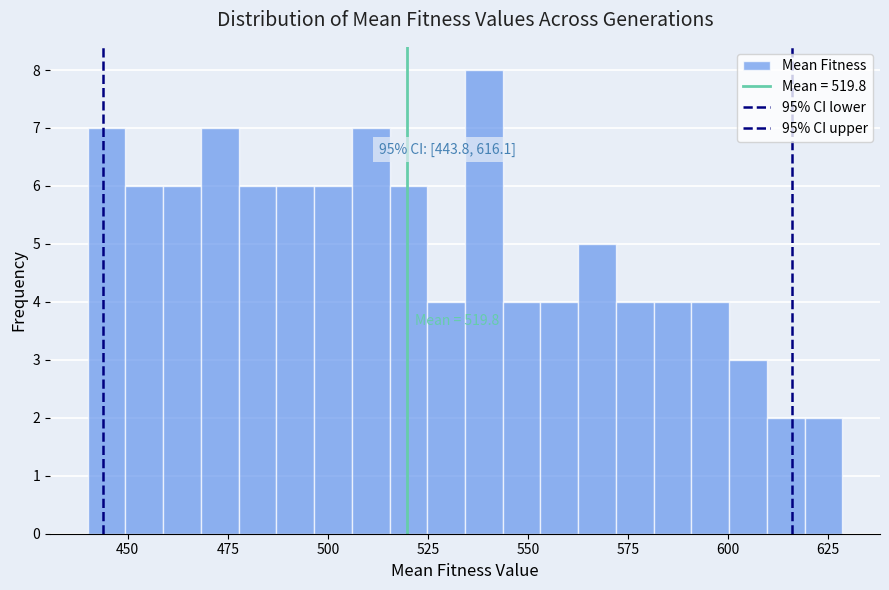

Read against the x-axis, roughly where is the centre of the tallest bar?

540